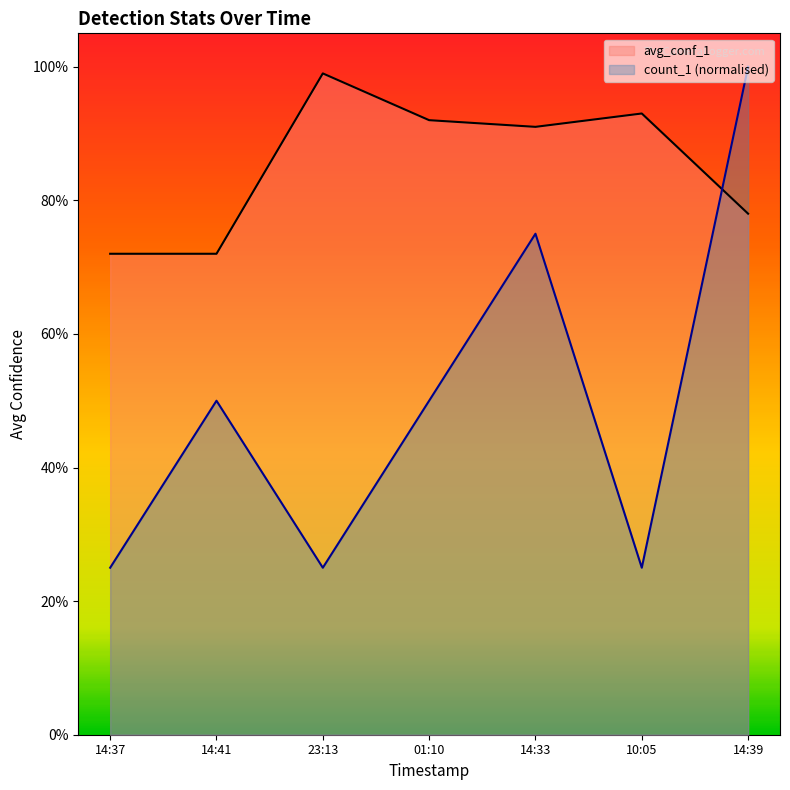

At which category does avg_conf_1 reach its first local peak?

23:13